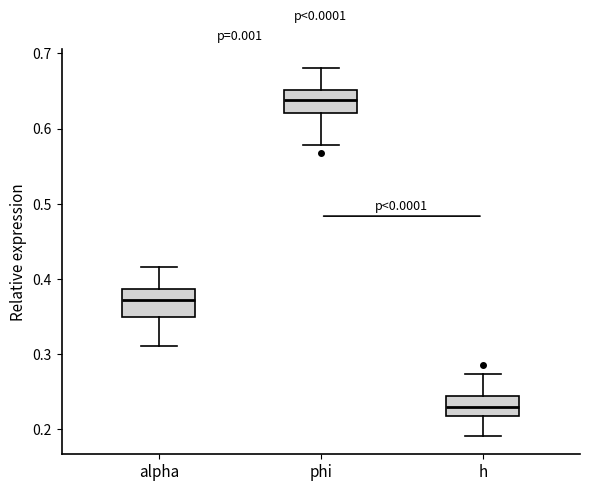

Reading left to right, transcribe this box plot: for each box, give where its median line is, the range the box spans, and where its two whiskers end, as read against the y-axis. The values are not printed on the chart, so give them approximately, as read against the axis.

alpha: median 0.37, box 0.35 to 0.39, whiskers 0.31 to 0.42
phi: median 0.64, box 0.62 to 0.65, whiskers 0.58 to 0.68
h: median 0.23, box 0.22 to 0.24, whiskers 0.19 to 0.27